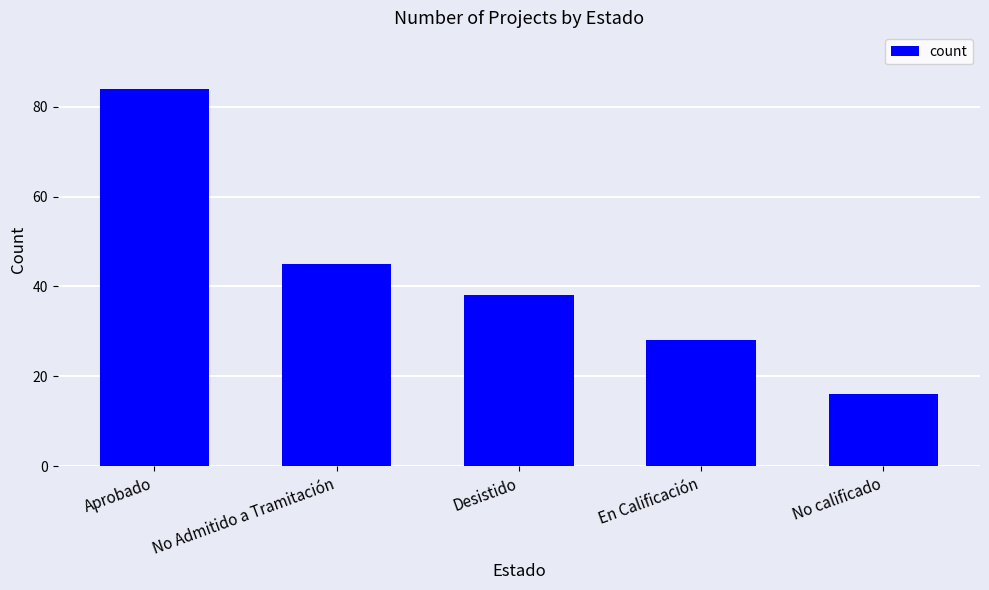

What is the approximate value at En Calificación, to the nearest 10?

30